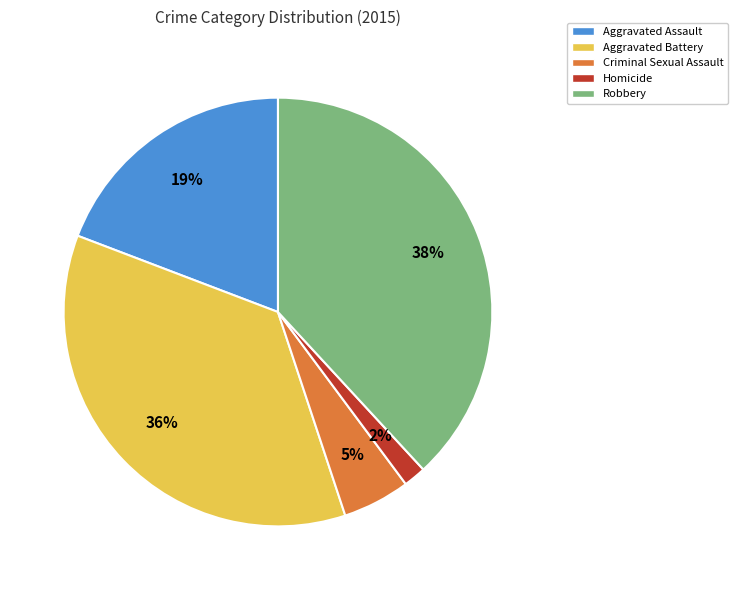

The Criminal Sexual Assault slice represents 17% of the pie. True or false?

False